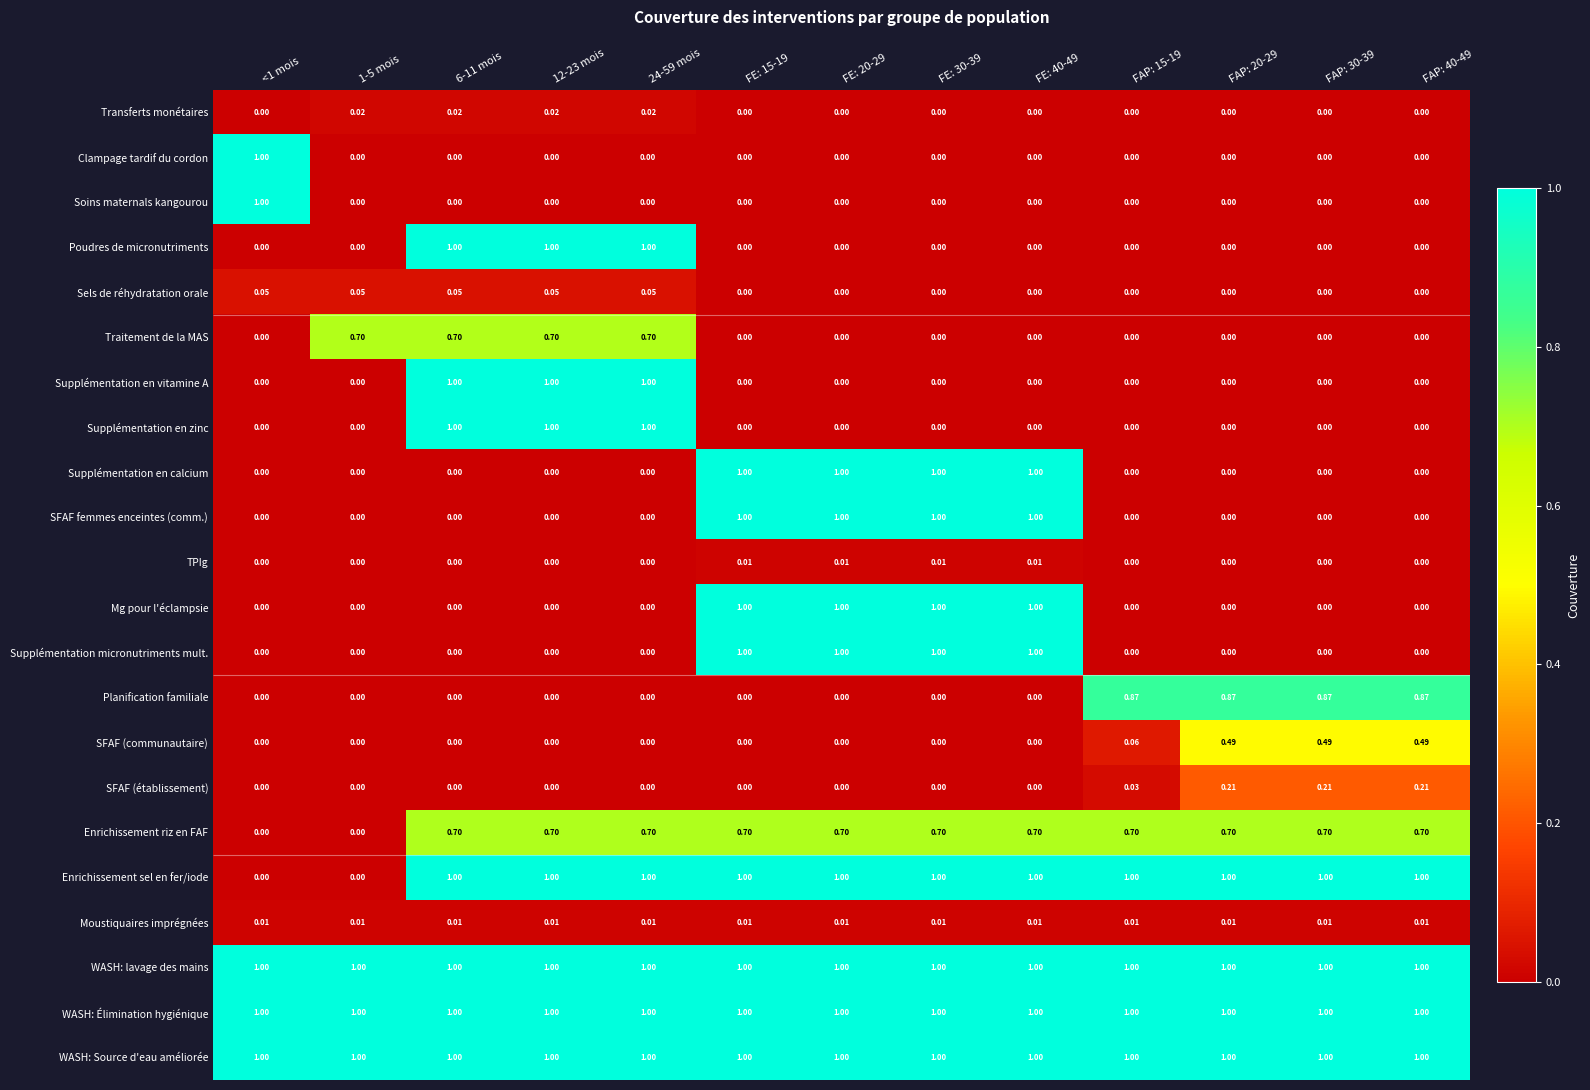

The value of Supplémentation en calcium at FE: 15-19 is 1.3. True or false?

False